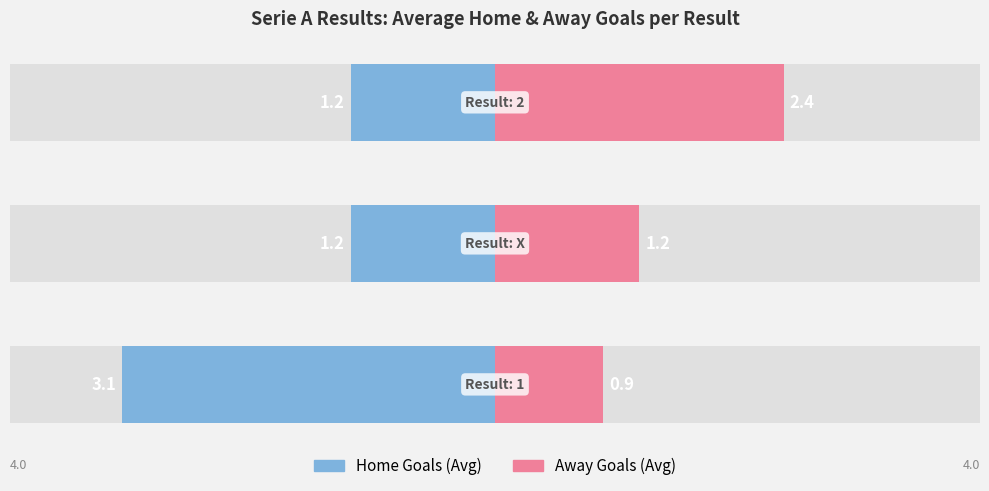

Which series has the widest spread of values?

Home Goals (Avg)